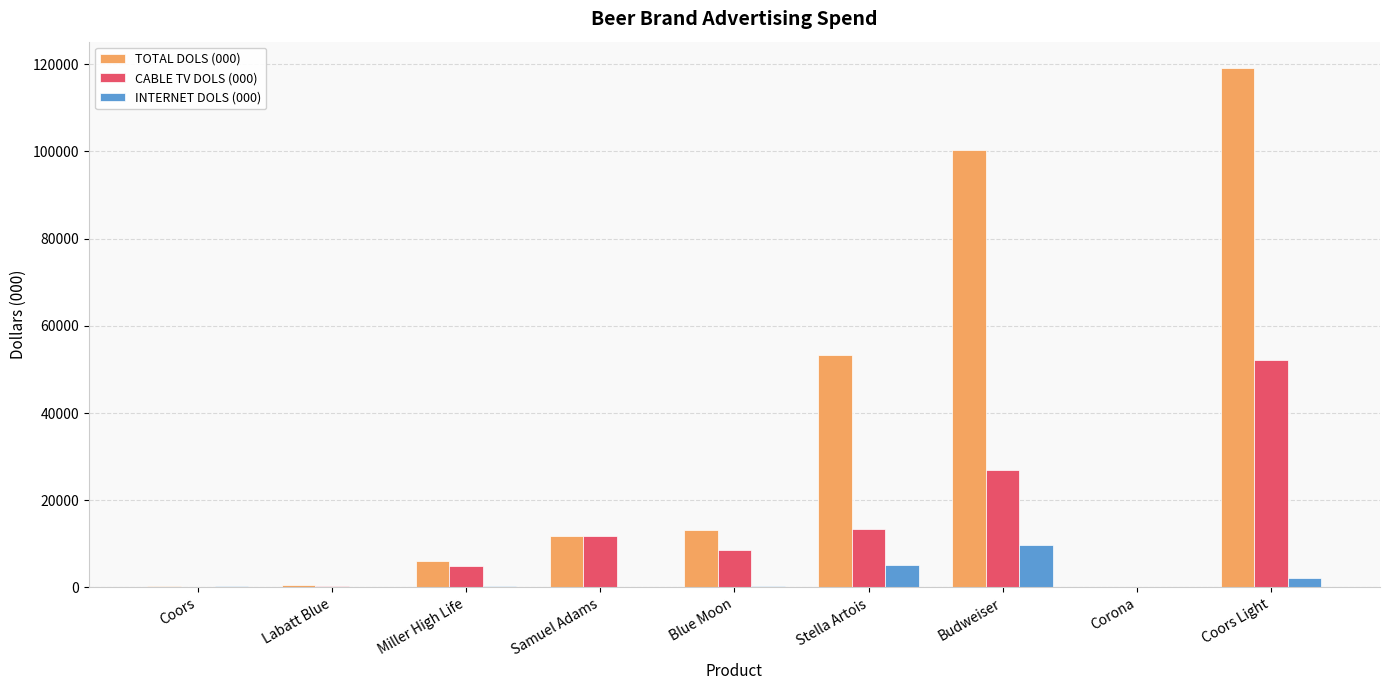

At which label does INTERNET DOLS (000) reach its peak?

Budweiser